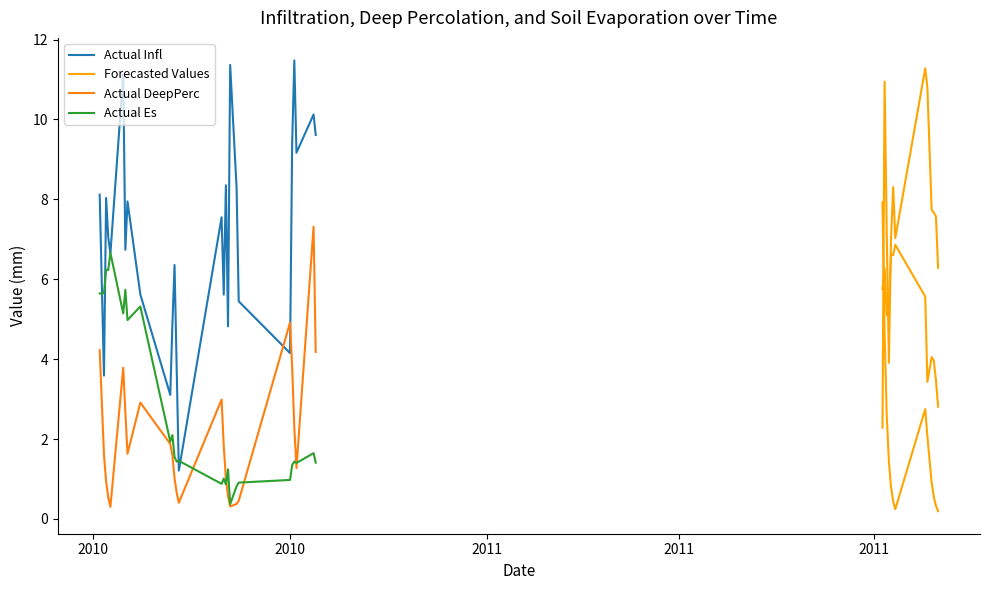

What is the difference between the Infl values at 2011-07-10 and 2010-07-23?

2.7